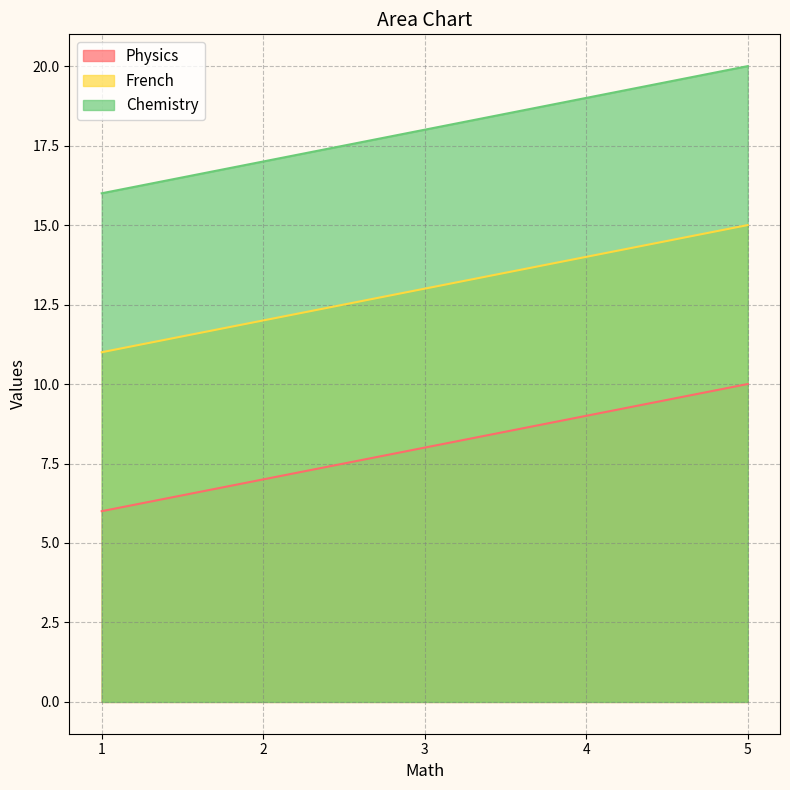

Which series changed the most between 2 and 4?

Physics